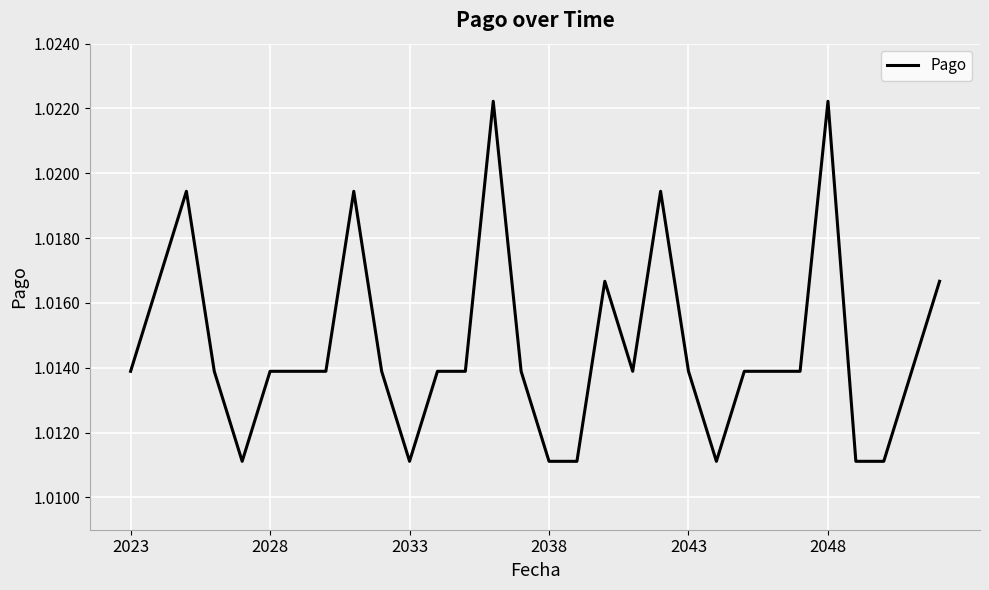

Does the chart have visible grid lines?

Yes